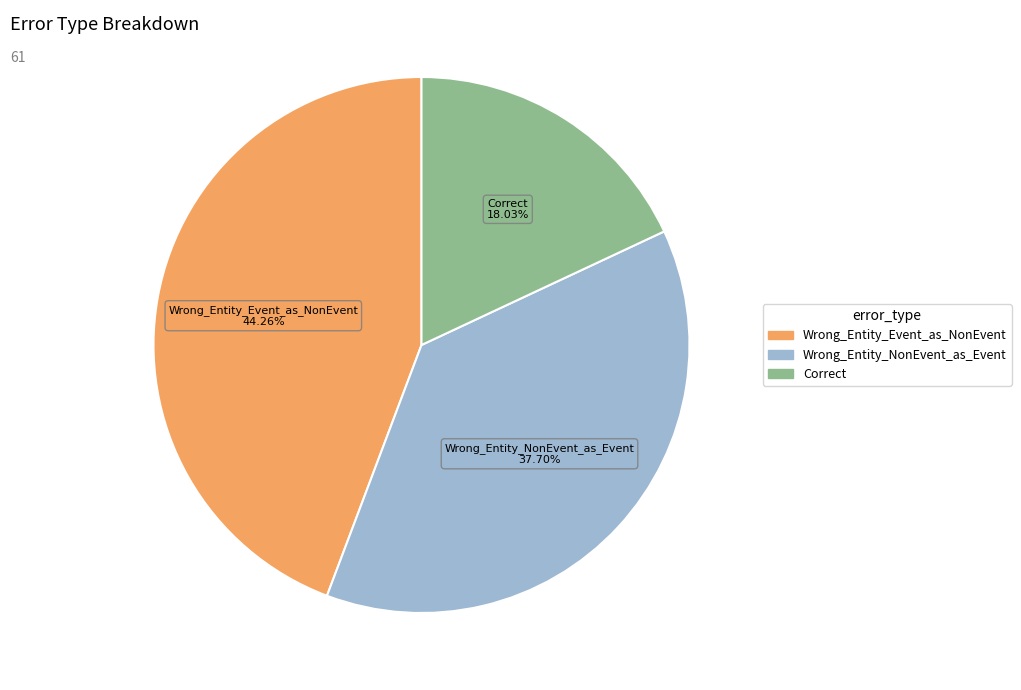

Which has a higher value, Wrong_Entity_Event_as_NonEvent or Wrong_Entity_NonEvent_as_Event?

Wrong_Entity_Event_as_NonEvent